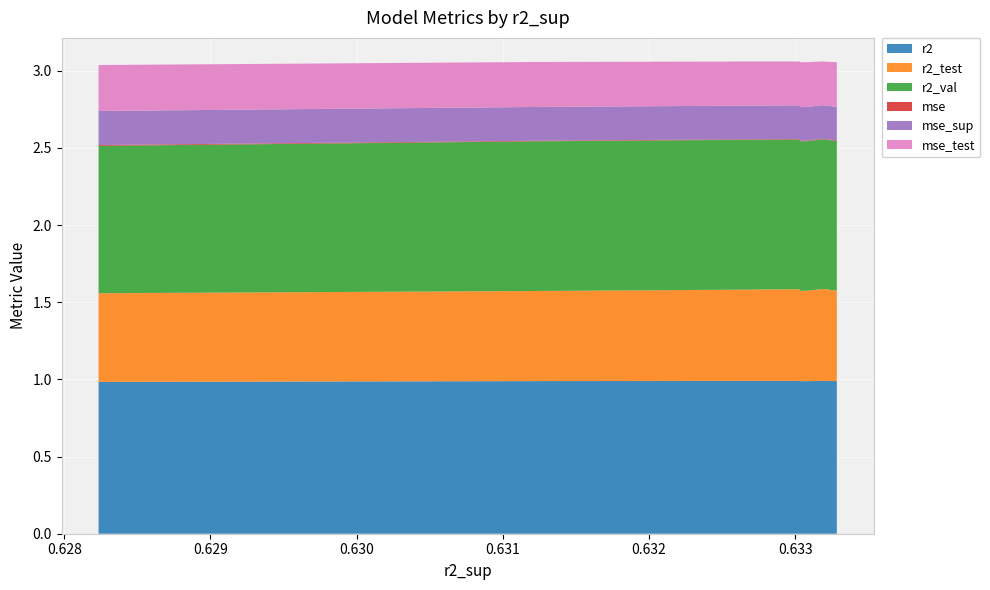

Reading right to left, transcribe all the data shown in this chart.

r2: model_7_17_0=1.0	model_7_17_4=1.0	model_7_17_5=1.0	model_7_17_6=1.0	model_7_17_7=1.0	model_7_17_1=1.0	model_7_17_2=1.0	model_7_17_8=1.0	model_7_17_9=1.0	model_7_17_3=1.0
r2_test: model_7_17_0=0.6	model_7_17_4=0.6	model_7_17_5=0.6	model_7_17_6=0.6	model_7_17_7=0.6	model_7_17_1=0.6	model_7_17_2=0.6	model_7_17_8=0.6	model_7_17_9=0.6	model_7_17_3=0.6
r2_val: model_7_17_0=1.0	model_7_17_4=1.0	model_7_17_5=1.0	model_7_17_6=1.0	model_7_17_7=1.0	model_7_17_1=1.0	model_7_17_2=1.0	model_7_17_8=1.0	model_7_17_9=1.0	model_7_17_3=1.0
mse: model_7_17_0=0.0	model_7_17_4=0.0	model_7_17_5=0.0	model_7_17_6=0.0	model_7_17_7=0.0	model_7_17_1=0.0	model_7_17_2=0.0	model_7_17_8=0.0	model_7_17_9=0.0	model_7_17_3=0.0
mse_sup: model_7_17_0=0.2	model_7_17_4=0.2	model_7_17_5=0.2	model_7_17_6=0.2	model_7_17_7=0.2	model_7_17_1=0.2	model_7_17_2=0.2	model_7_17_8=0.2	model_7_17_9=0.2	model_7_17_3=0.2
mse_test: model_7_17_0=0.3	model_7_17_4=0.3	model_7_17_5=0.3	model_7_17_6=0.3	model_7_17_7=0.3	model_7_17_1=0.3	model_7_17_2=0.3	model_7_17_8=0.3	model_7_17_9=0.3	model_7_17_3=0.3